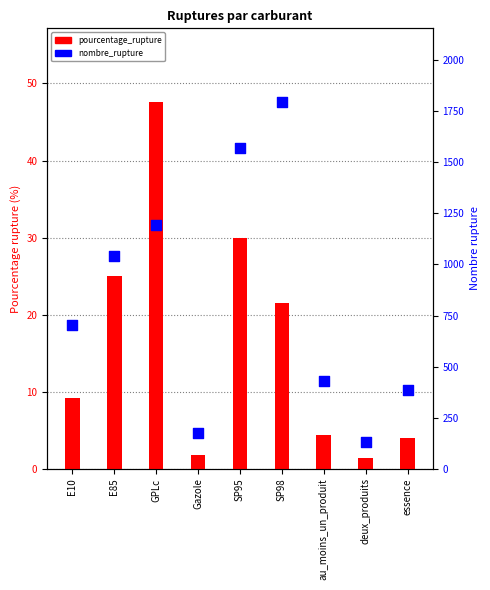

Which series has the largest Y range (max minus min)?

nombre_rupture